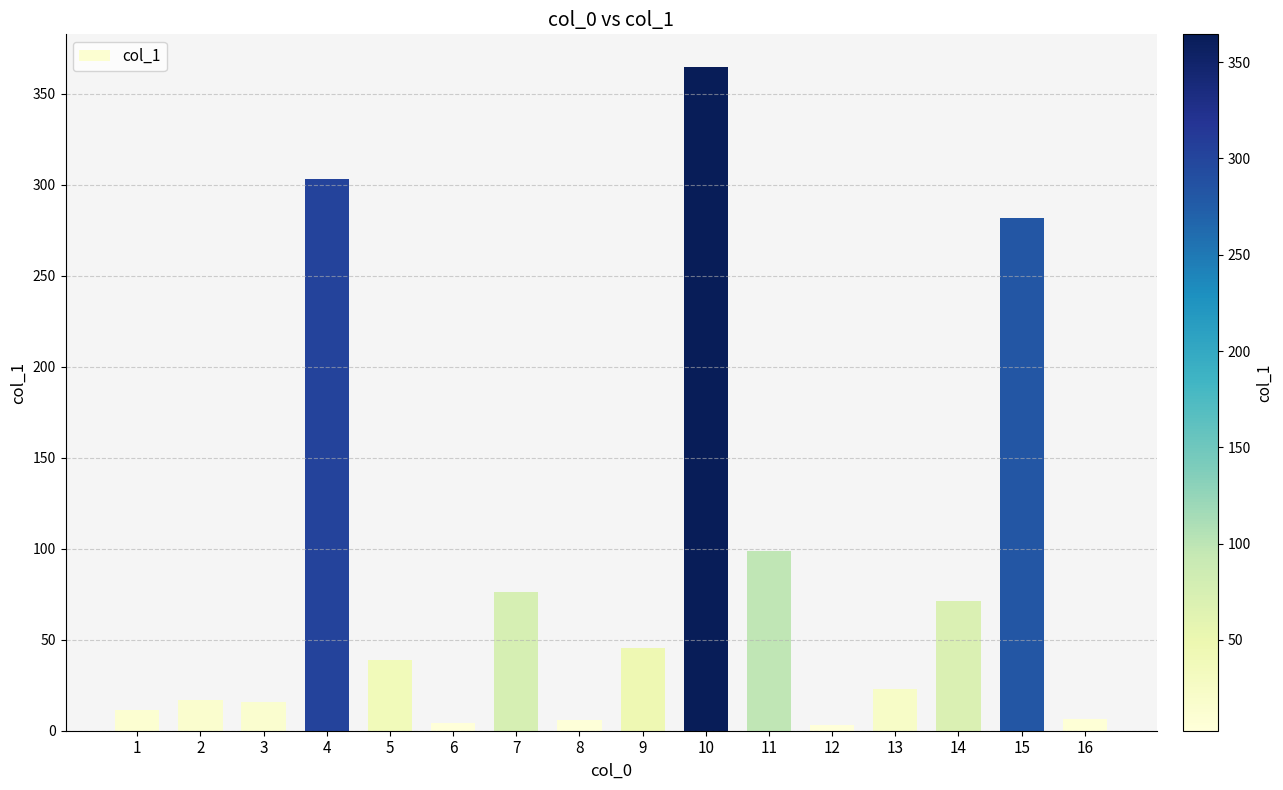

Are the bars horizontal?

No